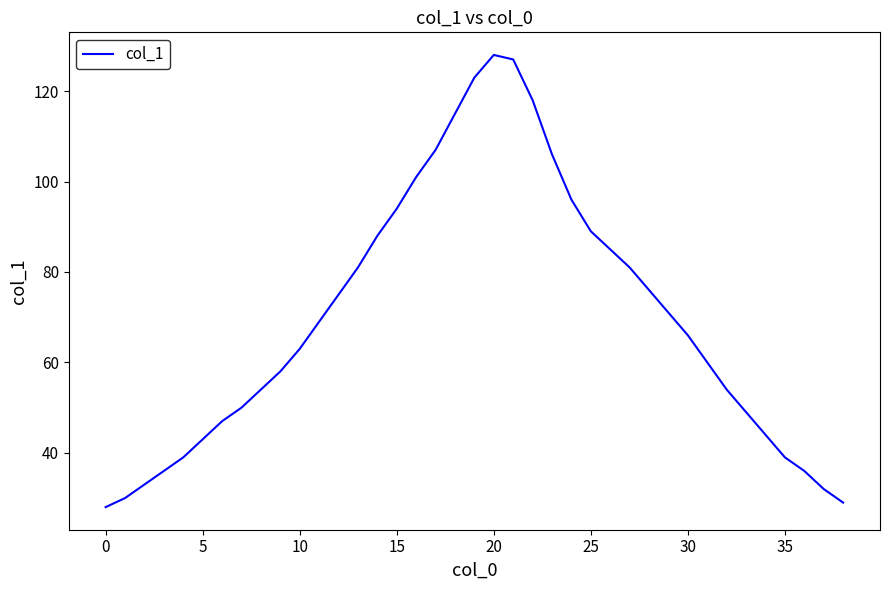

True or false: the data has more than 0 interior local peaks.

True